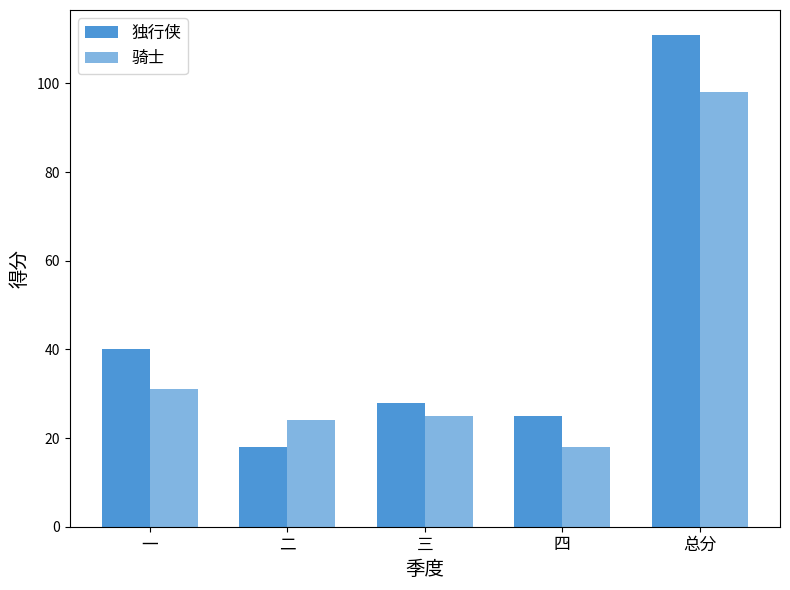

Which category has the highest value across all series?

总分